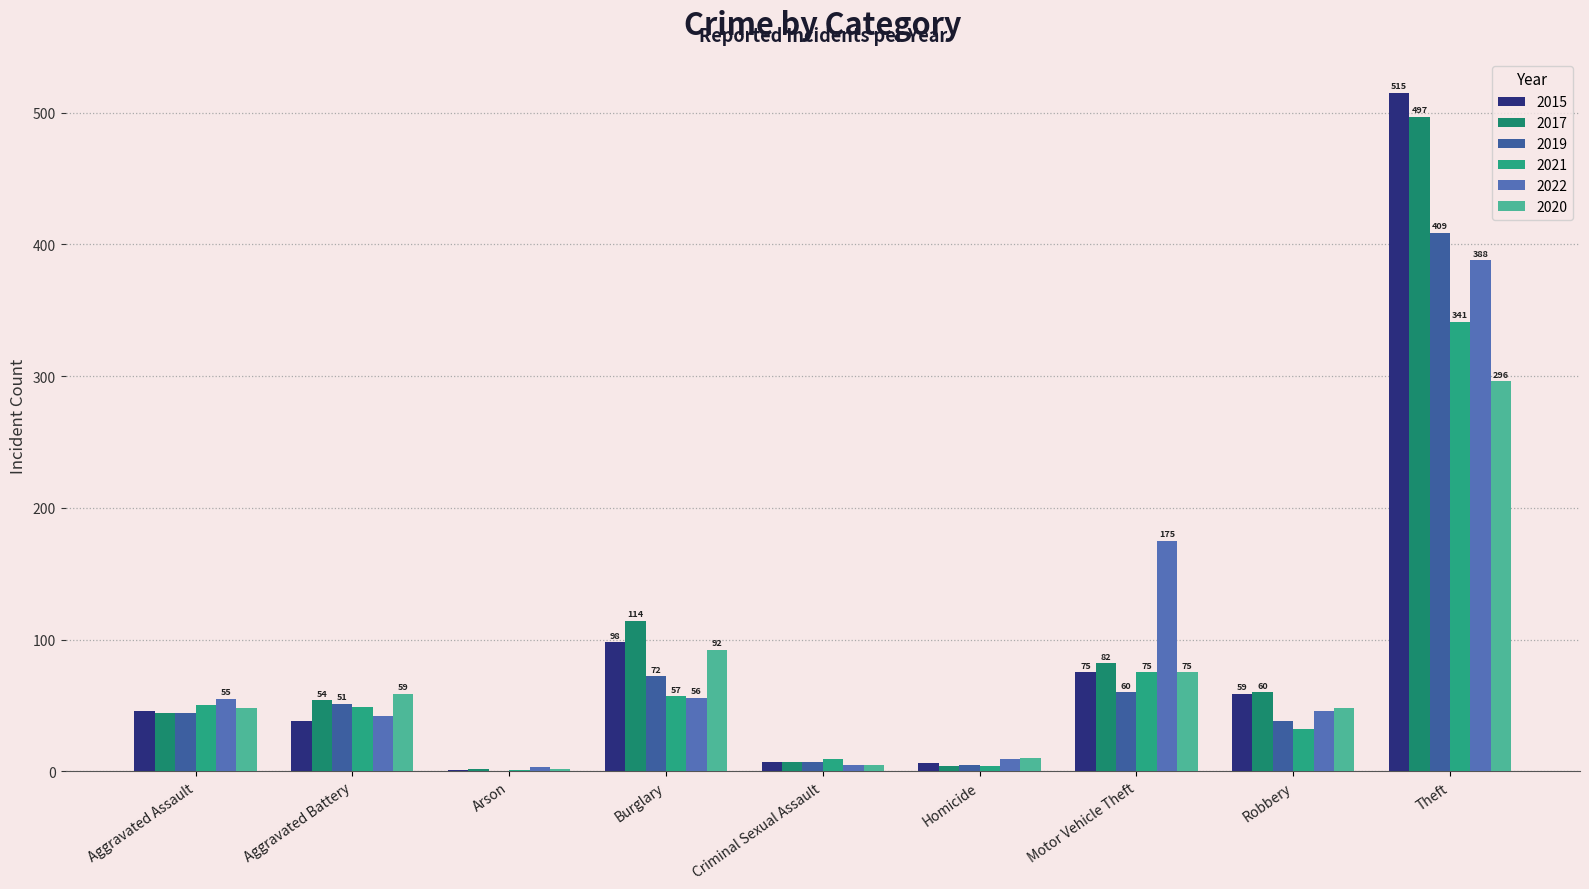

How many data points does each series have?

9